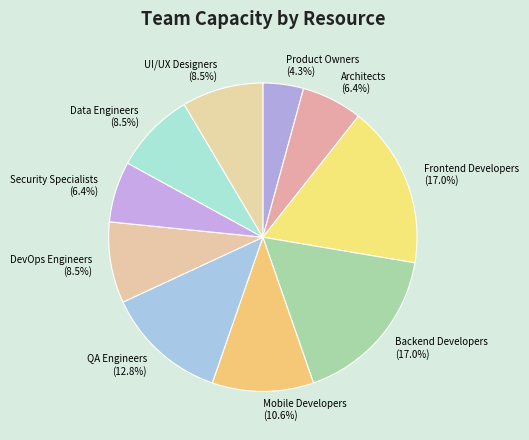

To the nearest percent, what is the average slice percentage?

10%